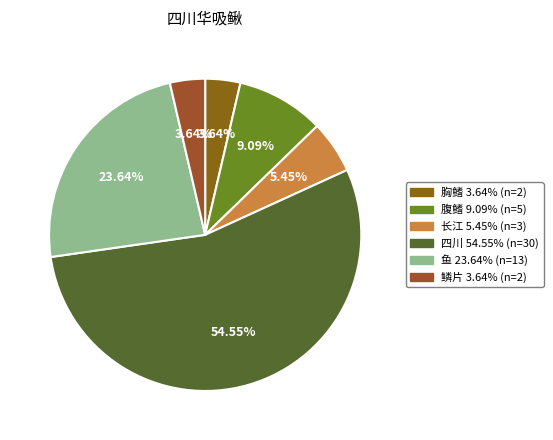

To the nearest percent, what is the average slice percentage?

17%